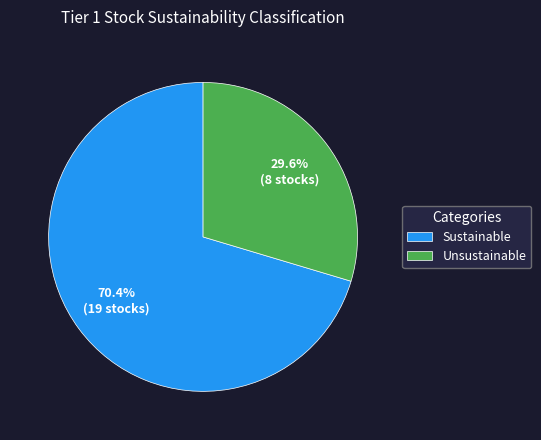

What is the majority slice?

Sustainable